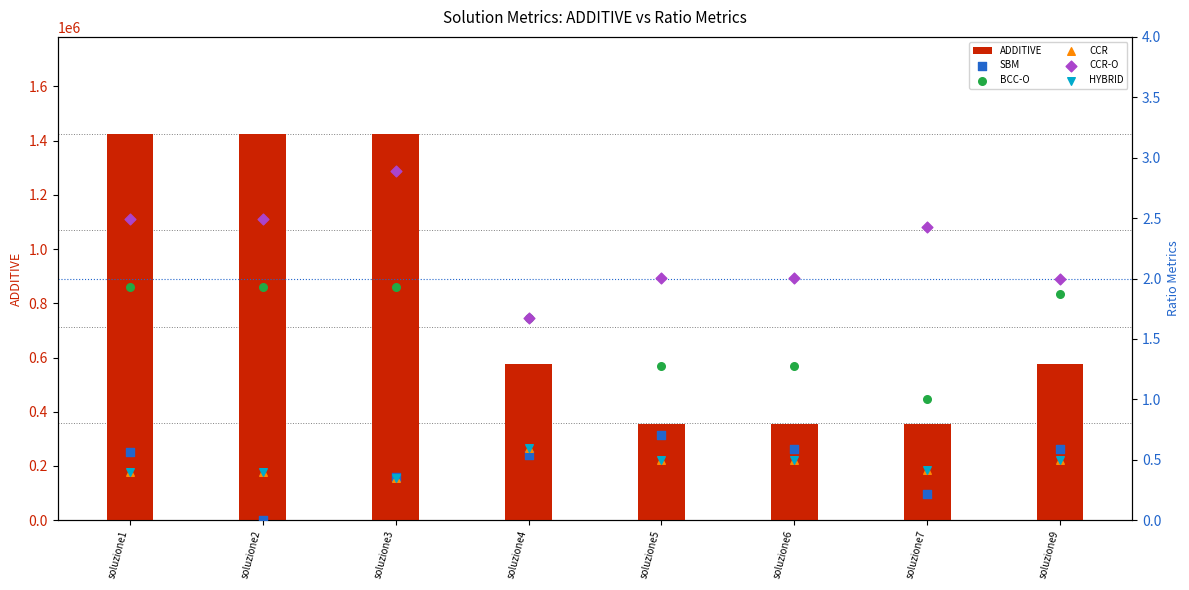

At which category is the sum across all series the highest?

soluzione2